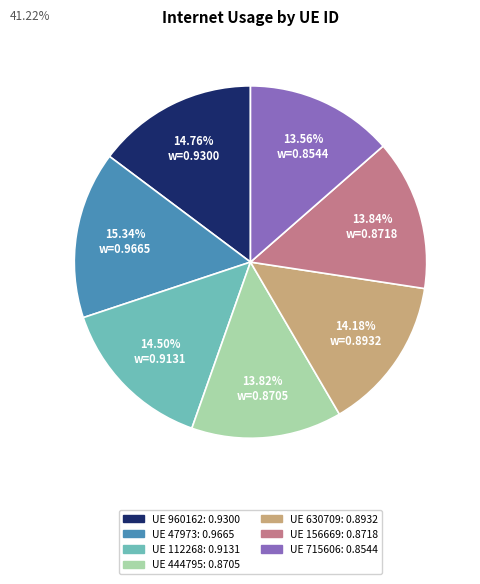

Does any single category account for the majority?

No